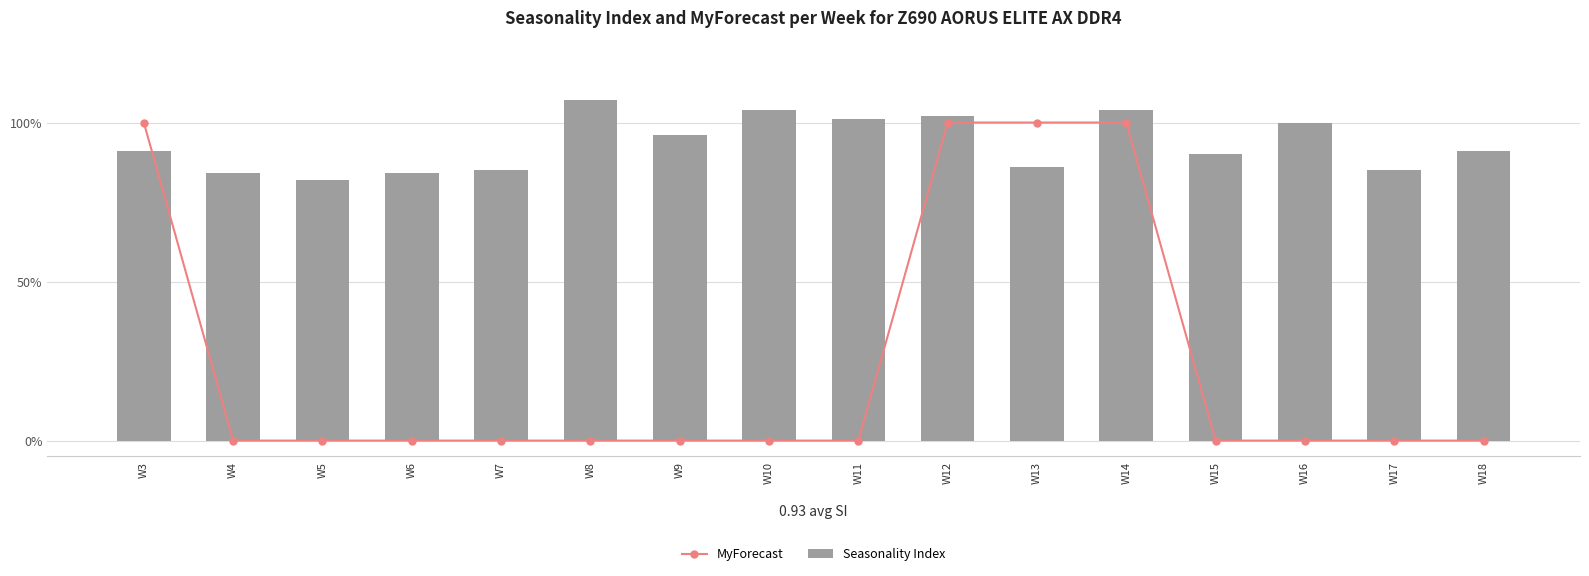

Which has a higher value, W12 or W7?

W12